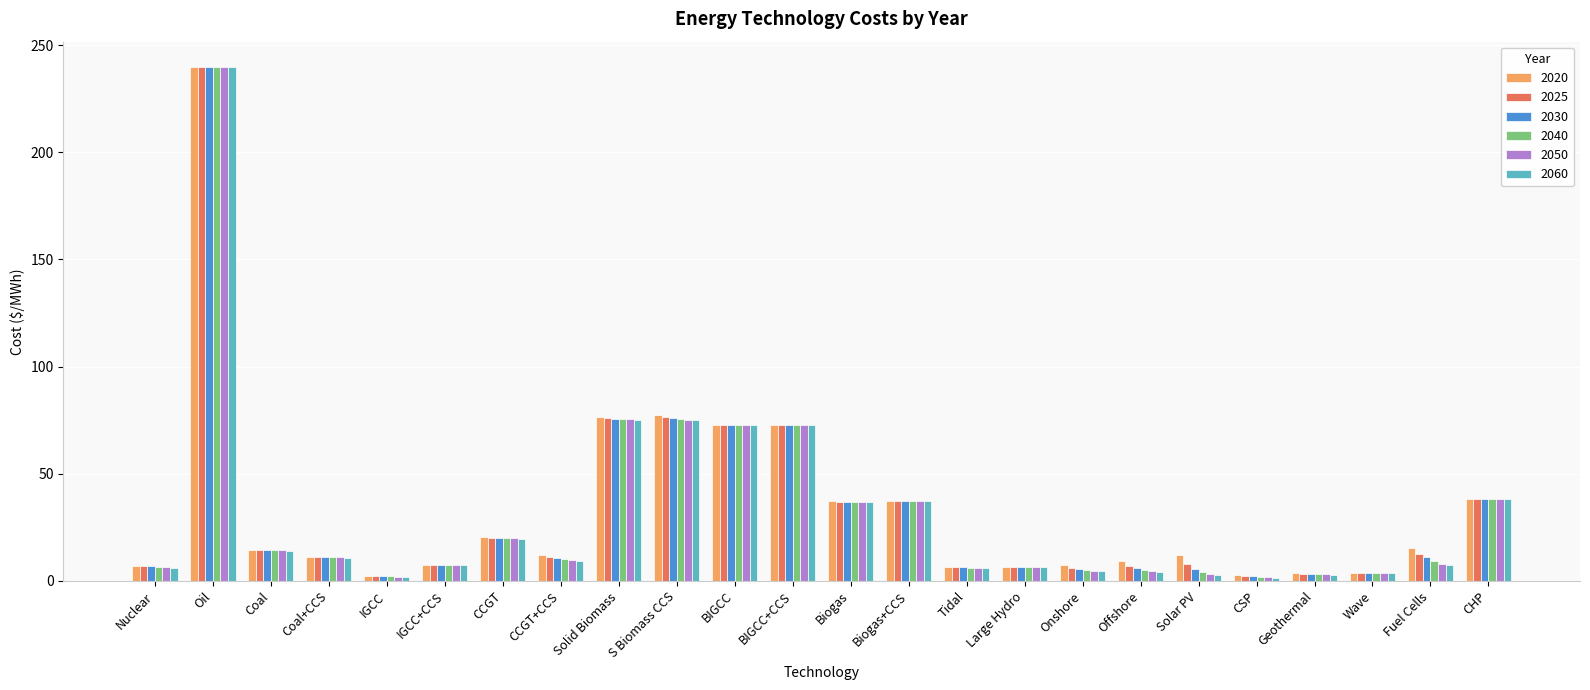

How many bars are there in each group?

6